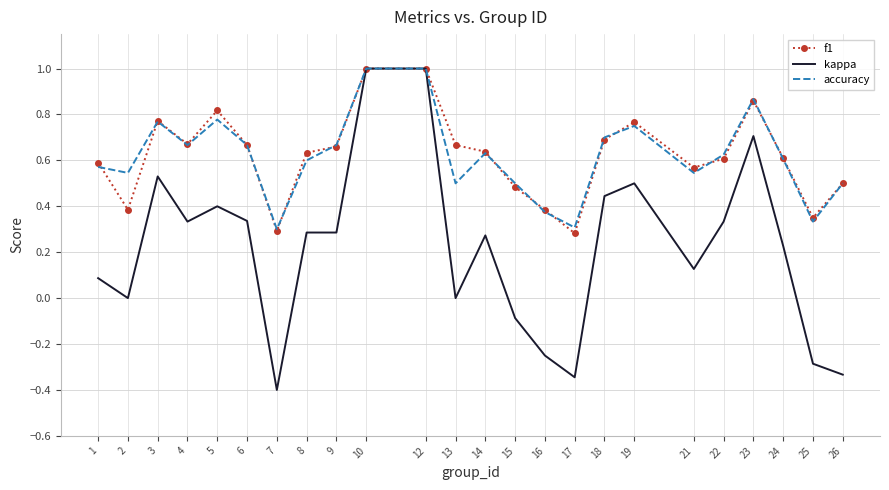

Is the value of f1 at 1 greater than the value of kappa at 24?

Yes